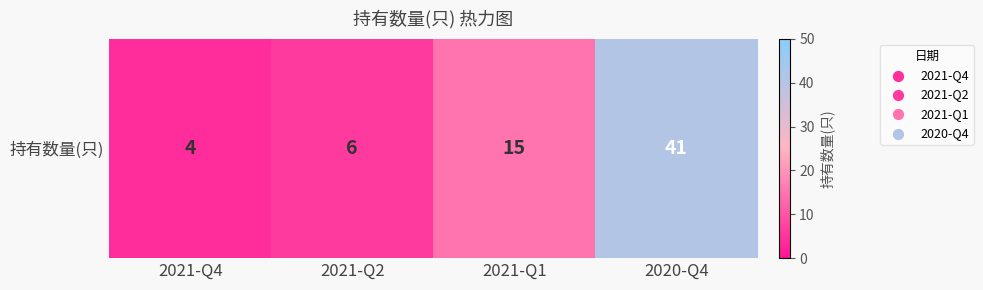

Reading left to right, extract all data points from this chart.

2021-Q4=4	2021-Q2=6	2021-Q1=15	2020-Q4=41